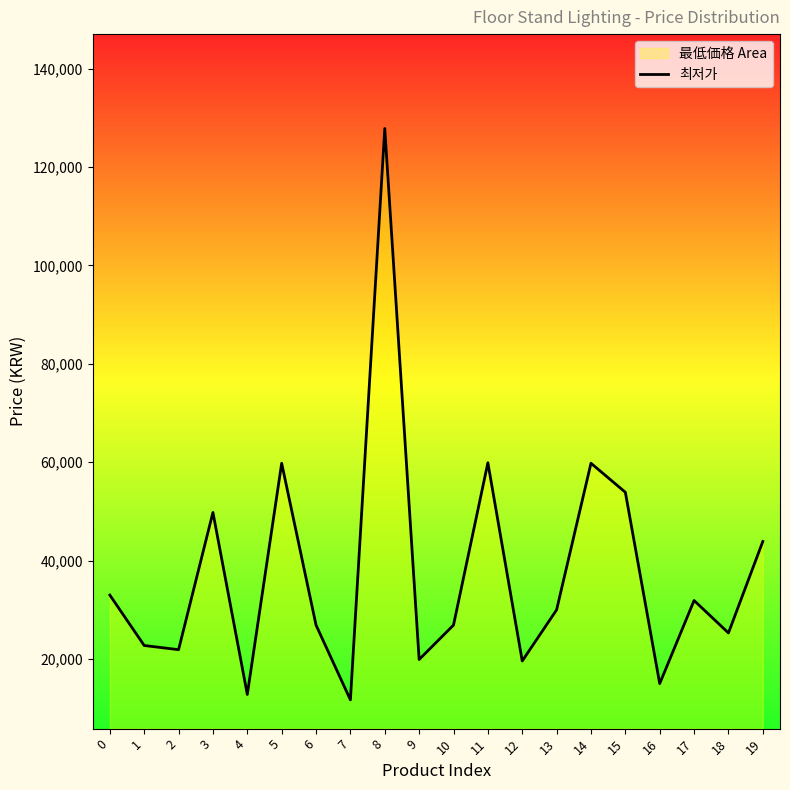

What is the value of the 2nd point from the left?

22750